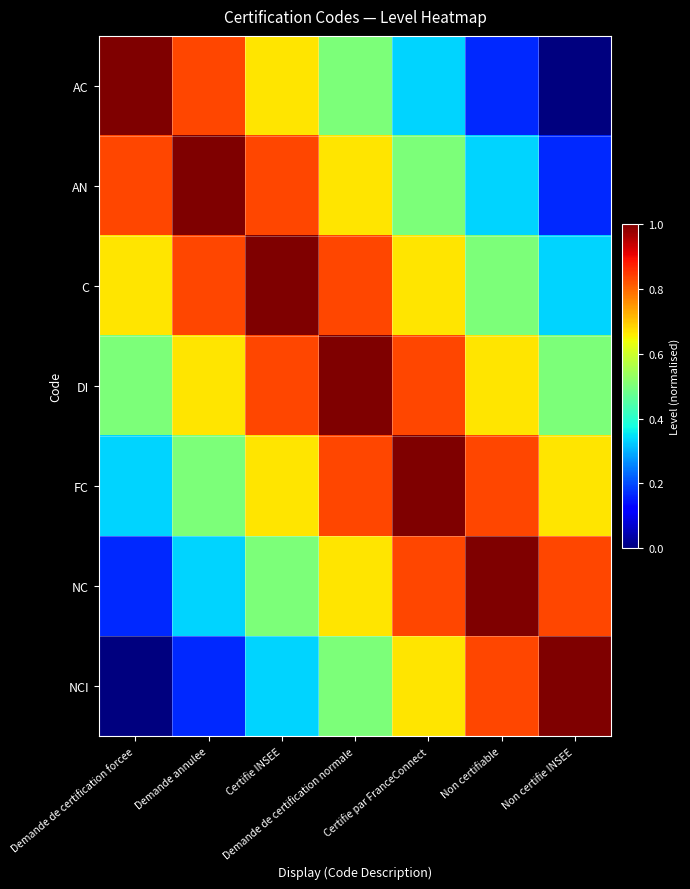

At which category is the sum across all series the highest?

Demande de certification normale